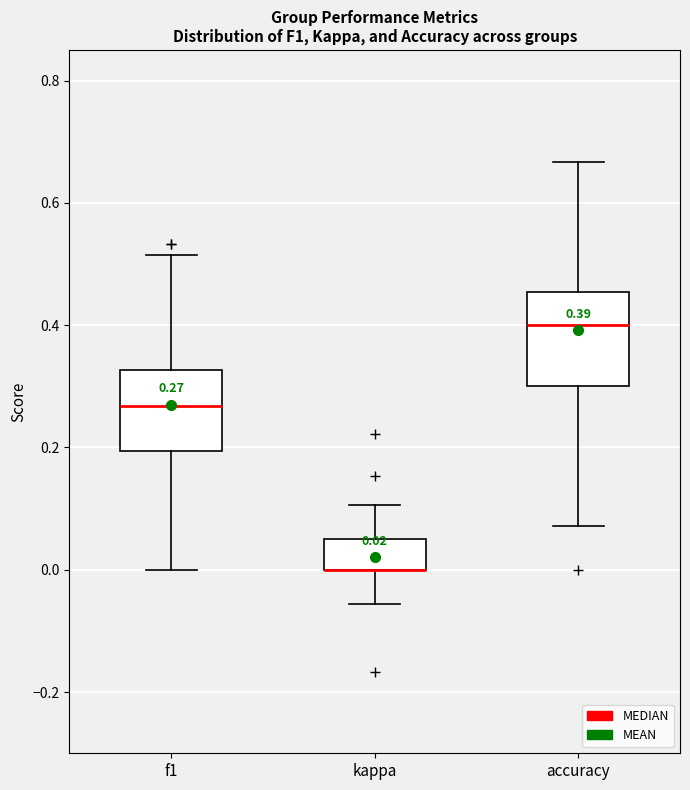

Comparing the boxes themselves (not the whiskers), which one is the tallest?

accuracy